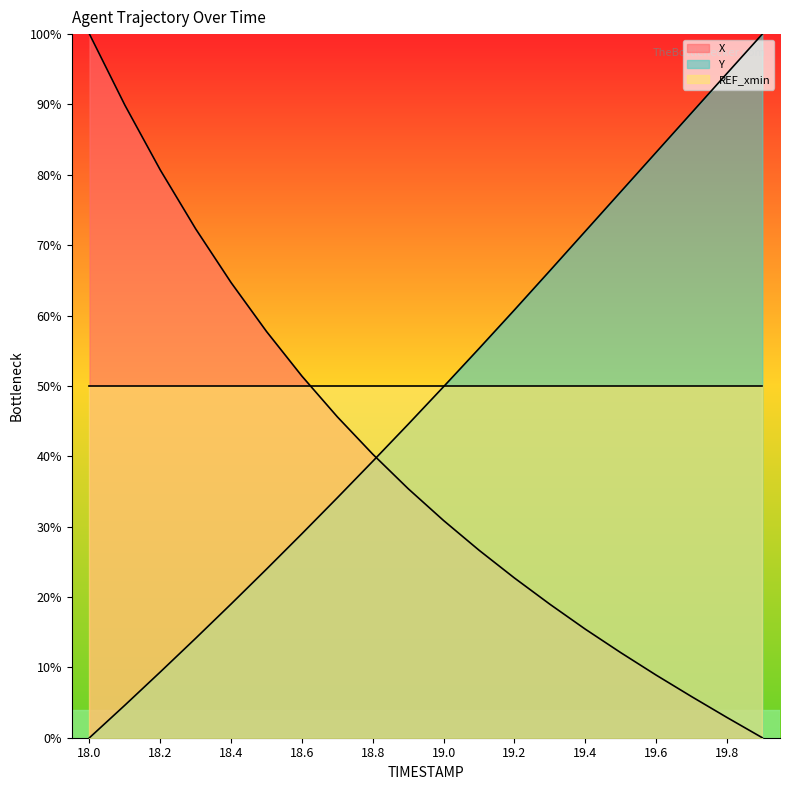

Where do Y and X first cross each other?

18.8 and 18.9